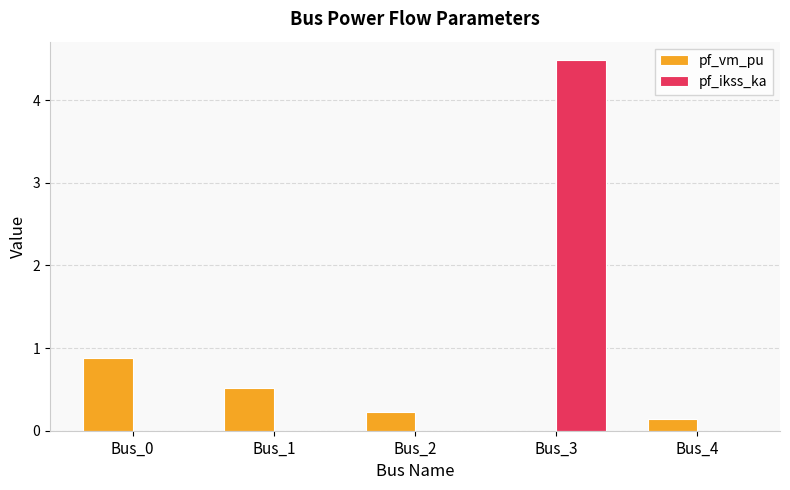

Which series changed the most between Bus_3 and Bus_4?

pf_ikss_ka